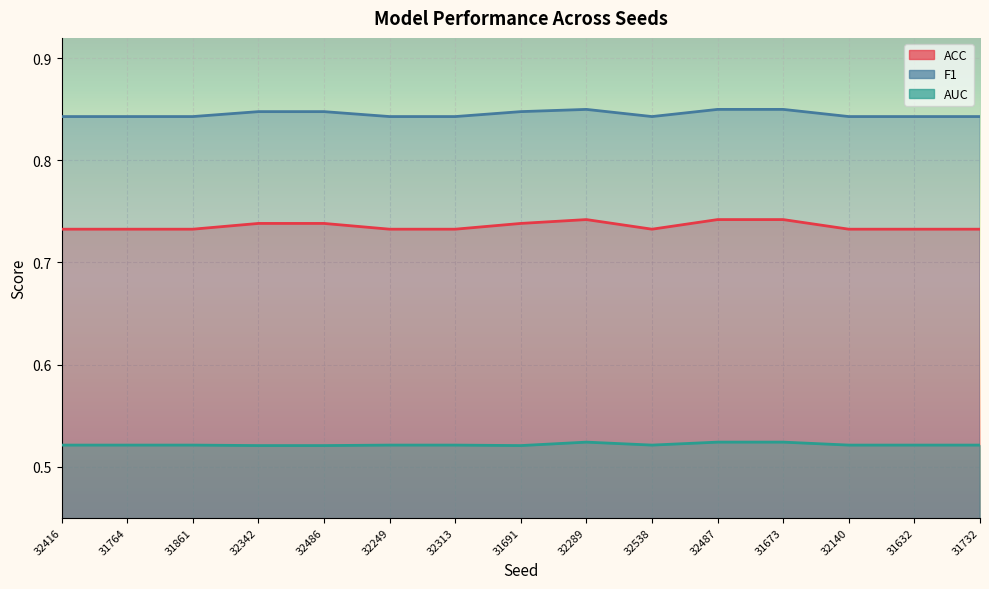

What is the sum of all ACC values?

11.0